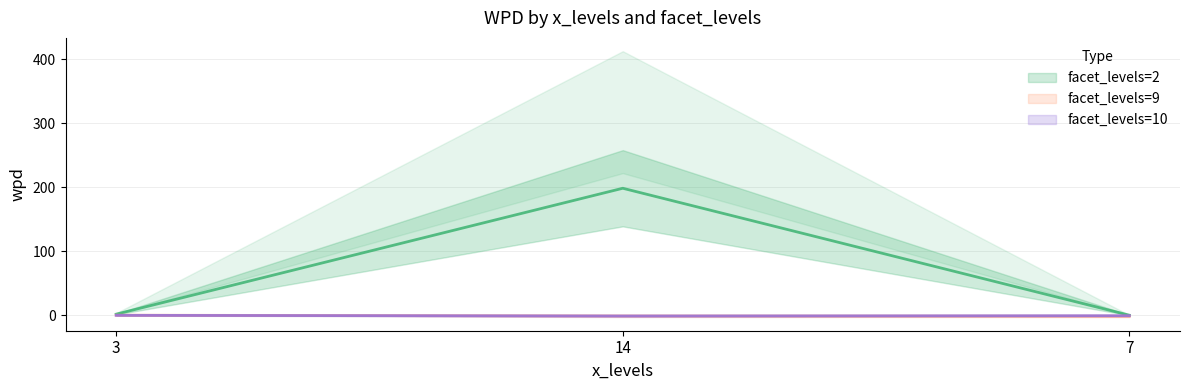

True or false: facet_levels=2 (line) has a value of 1.4 at 3.

True